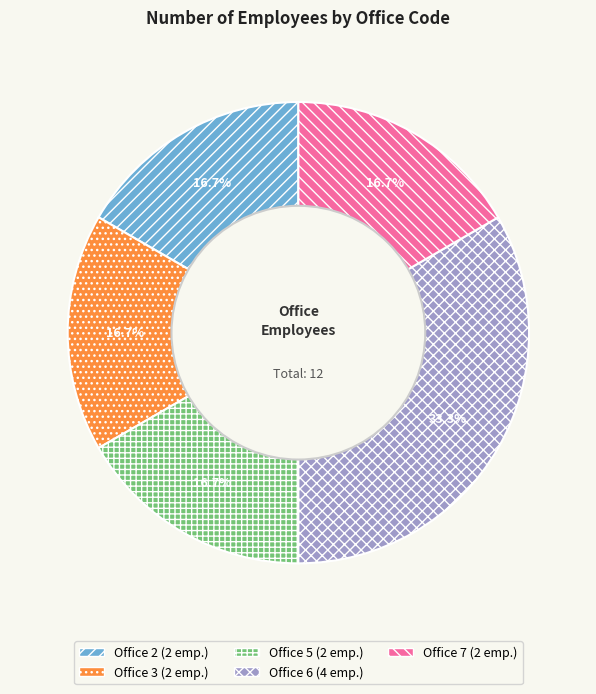

Count the number of slices in the pie.

5